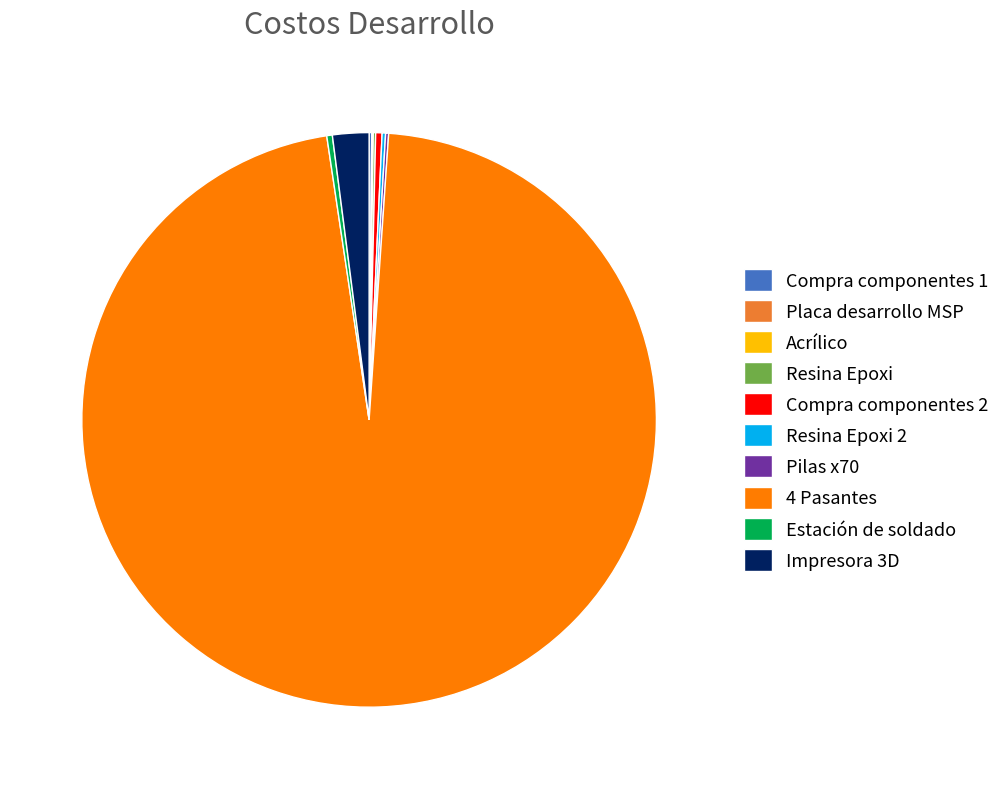

True or false: 4 Pasantes accounts for 97% of the total.

True